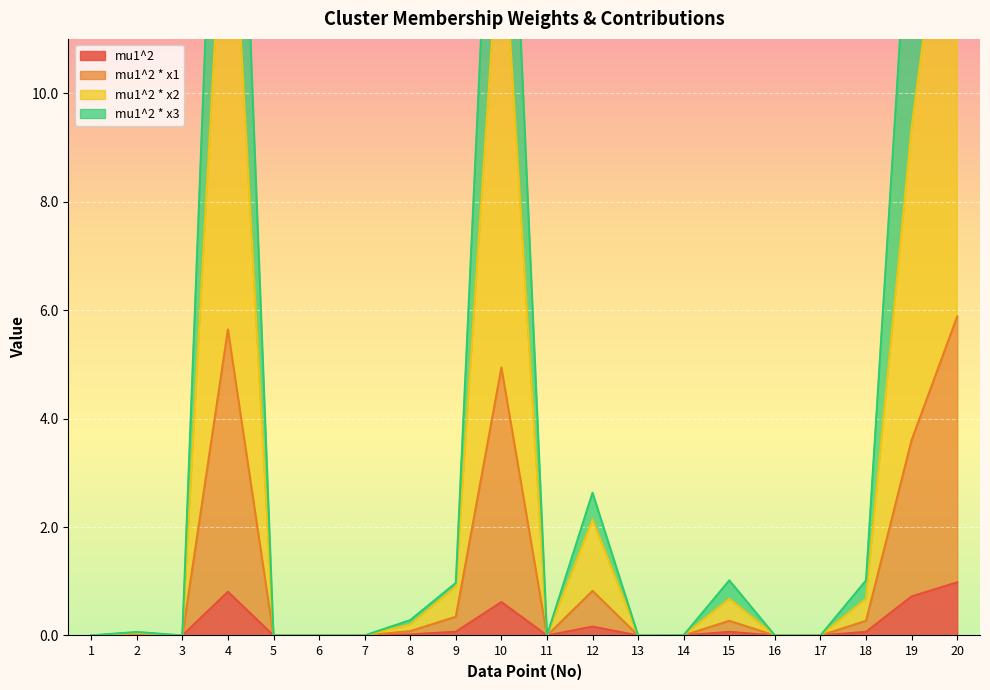

Is it true that mu1^2 equals 0.0 at 8?

True